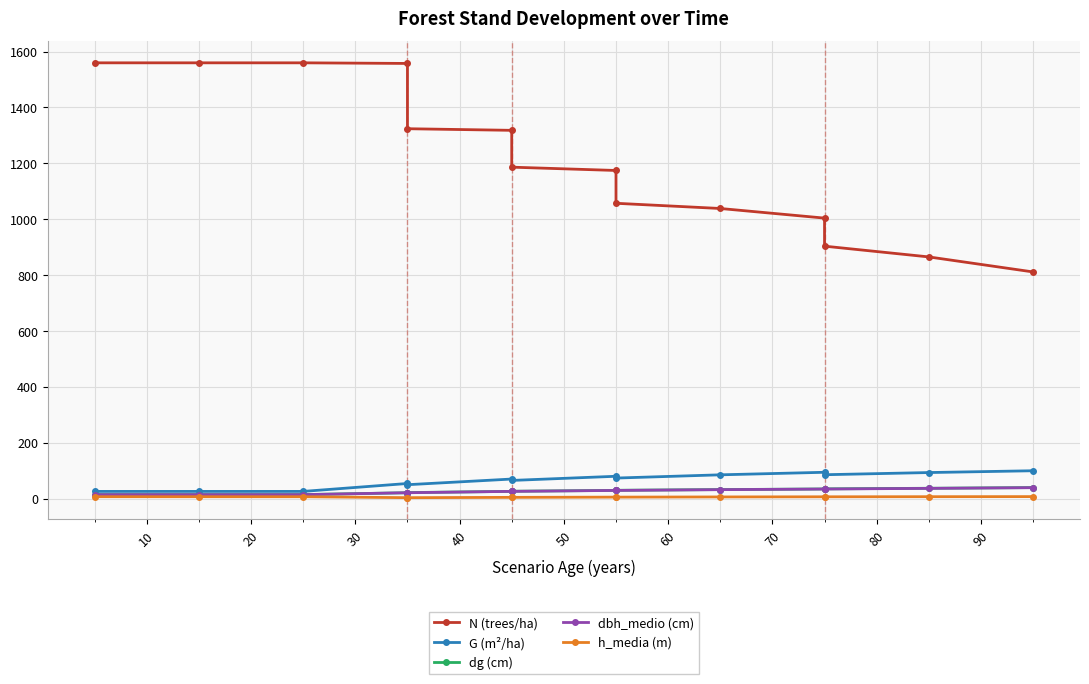

Reading left to right, transcribe all the data shown in this chart.

N (trees/ha): 1559.7	1559.7	1559.7	1557.5	1323.9	1318.1	1186.3	1174.5	1057.0	1038.4	1004.0	903.6	865.1	811.3
G (m²/ha): 25.8	25.8	25.8	54.2	49.8	70.1	65.1	80.0	73.6	85.2	94.3	85.5	93.3	99.8
dg (cm): 14.5	14.5	14.5	21.0	21.6	26.0	26.4	29.4	29.8	32.3	34.6	34.9	37.1	39.6
dbh_medio (cm): 14.2	14.2	14.2	21.1	21.1	26.0	26.0	29.3	29.3	32.1	34.4	34.4	36.7	39.2
h_media (m): 6.9	6.8	6.8	3.4	3.4	4.5	4.5	5.4	5.4	6.0	6.5	6.5	6.9	7.2